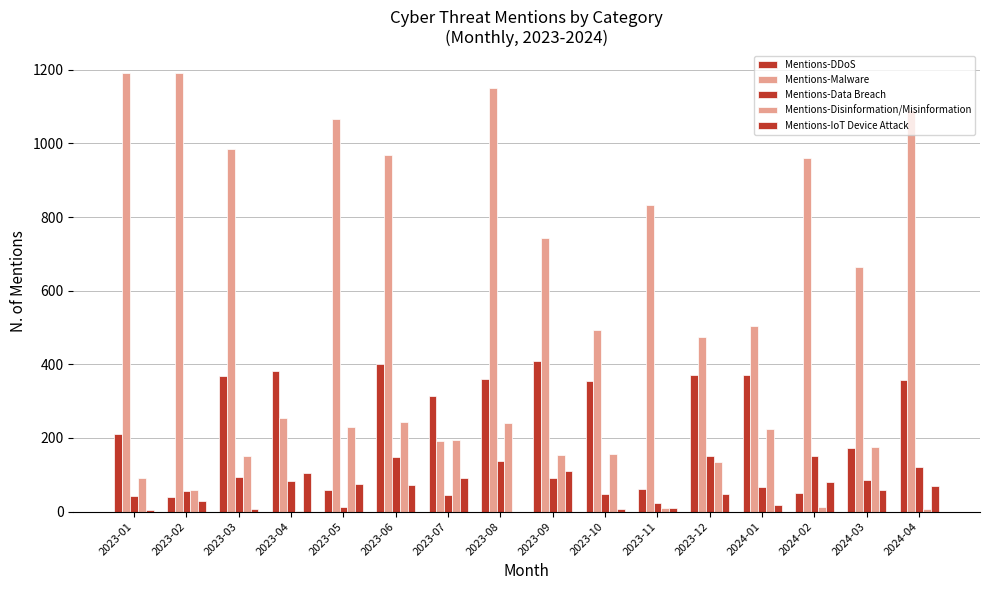

At which category is the sum across all series the highest?

2023-08